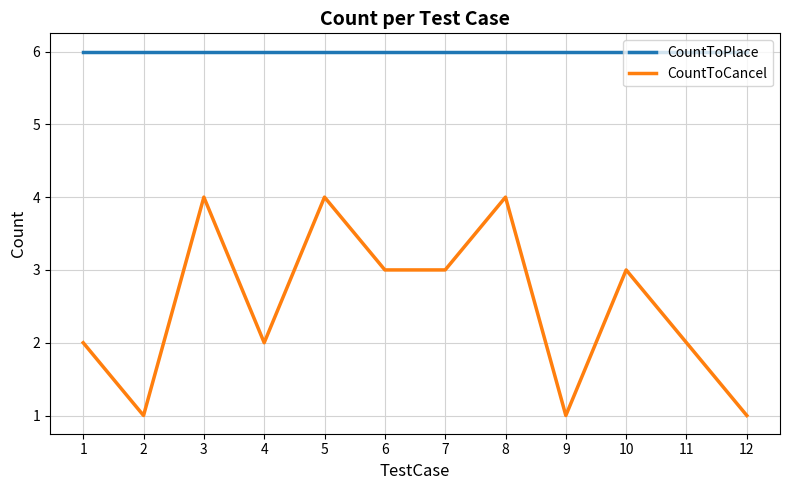

What is the greatest value displayed?

6